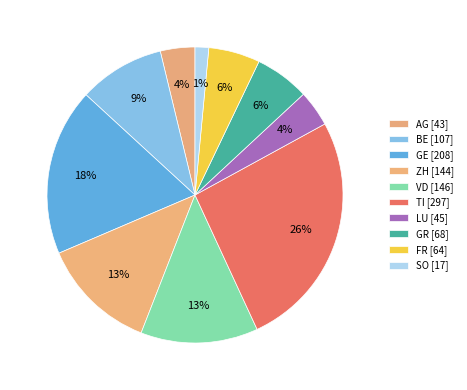

Is it true that GE is 9% of the pie?

False